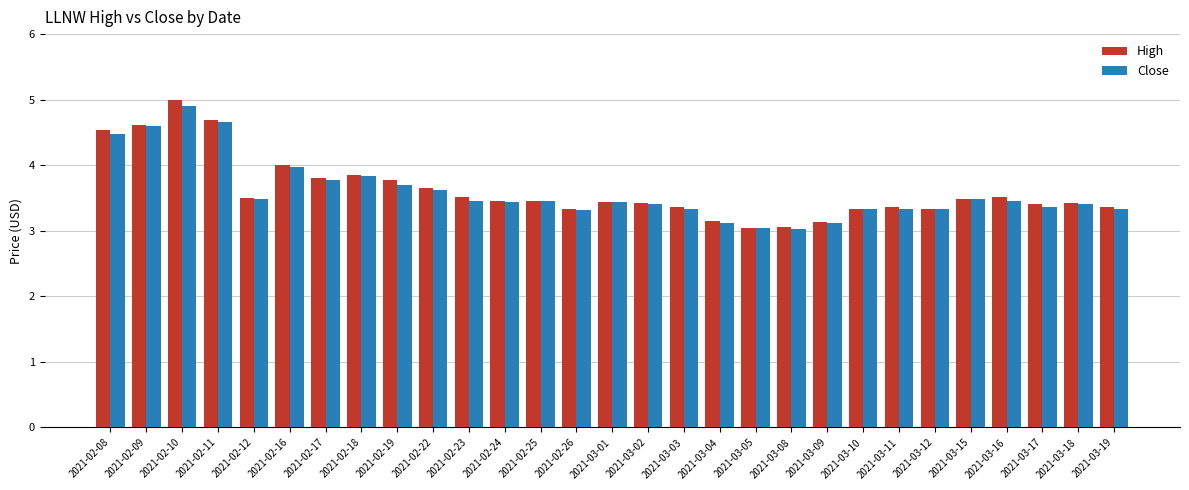

Read the High value at 2021-03-17.

3.4